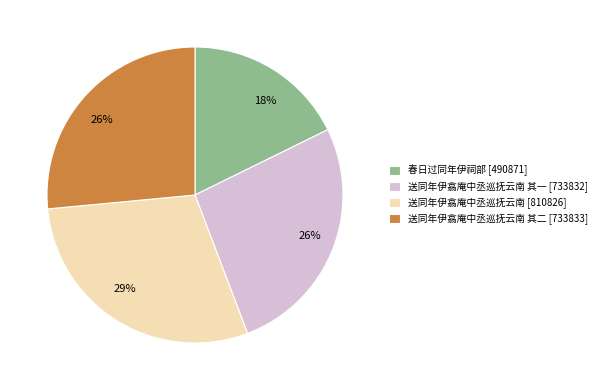

To the nearest percent, what is the average slice percentage?

25%